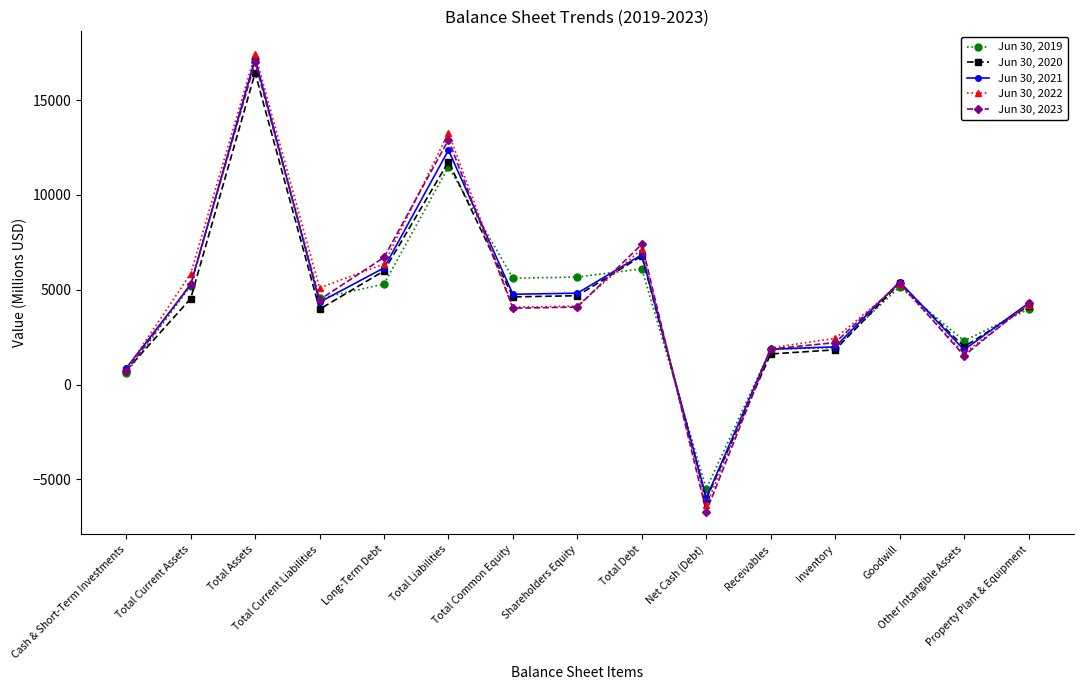

What position from the right is Total Current Liabilities?

12